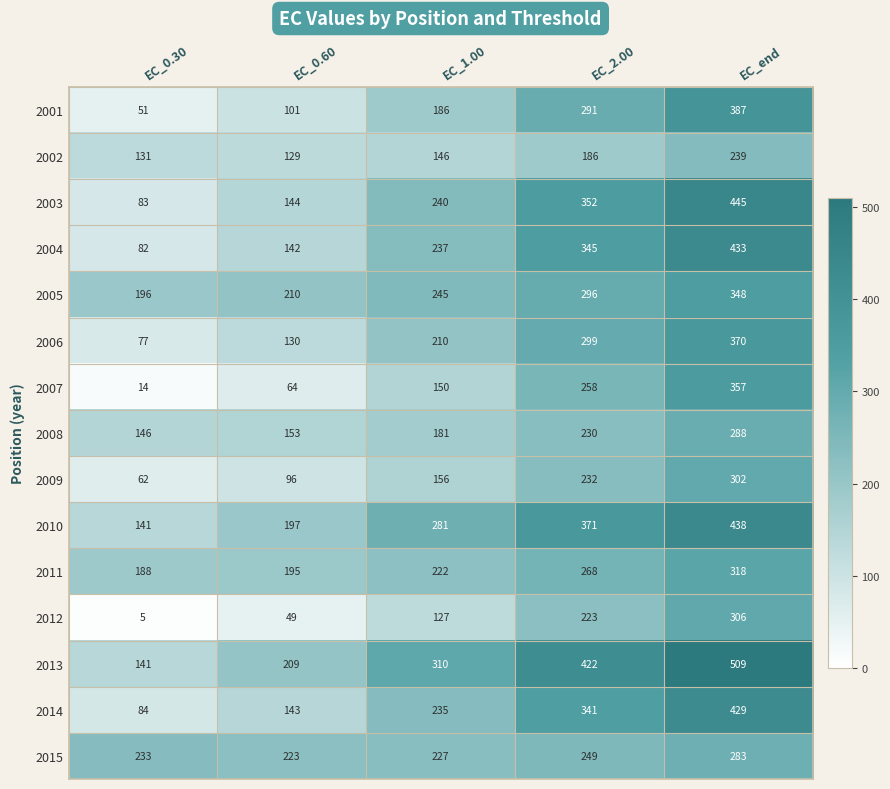

What is the approximate value of 2012 at EC_end?

306